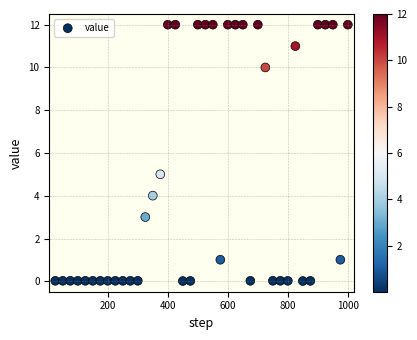

What is the range of Y values (max minus min)?

12.0